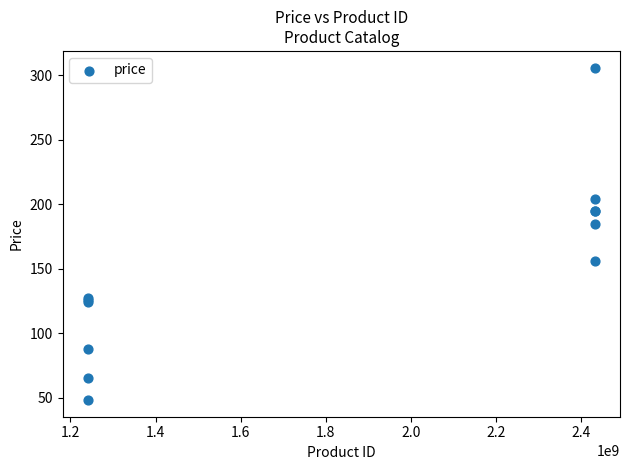

What Y value in the scatter plot is closest to 177?

185